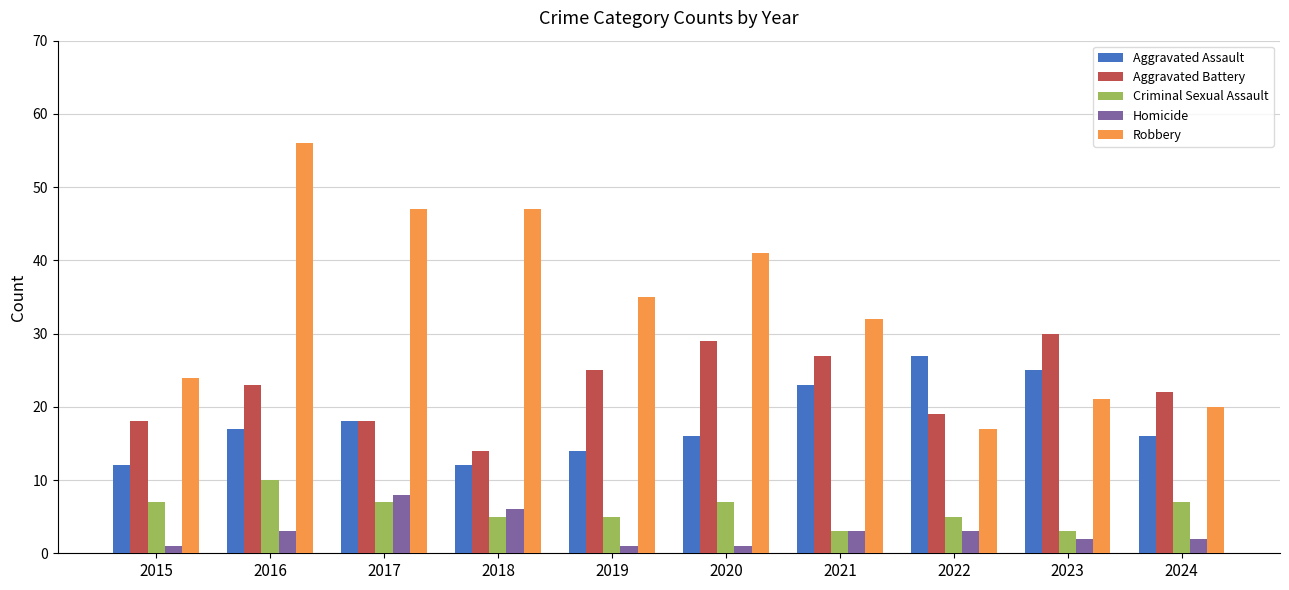

True or false: Homicide has a value of 1 at 2019.

True